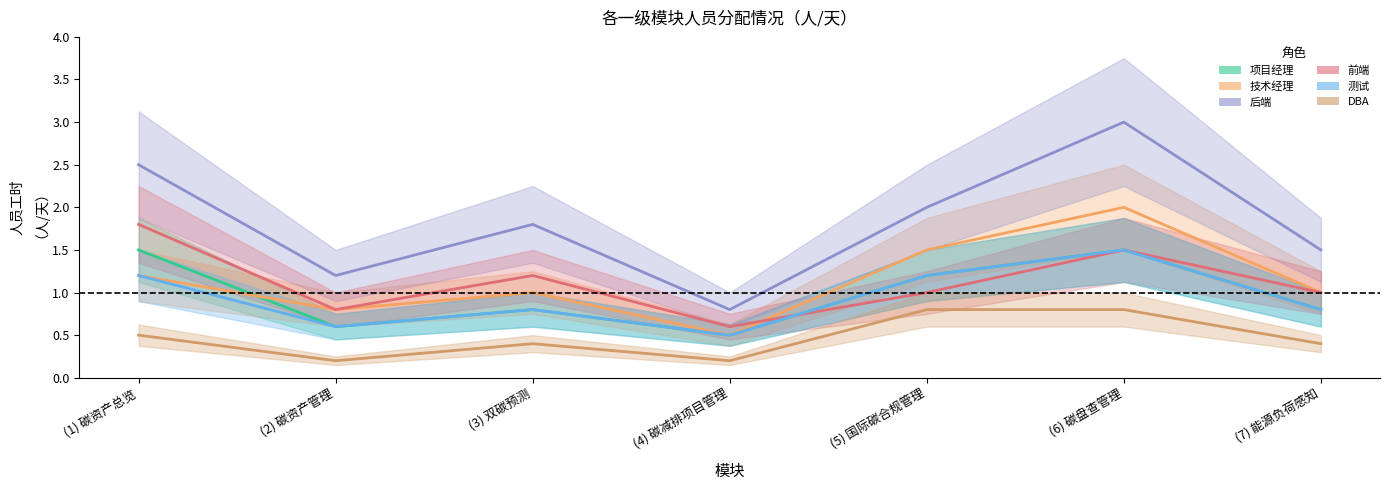

What is the spread (max minus min) of values at (1) 碳资产总览?

2.0